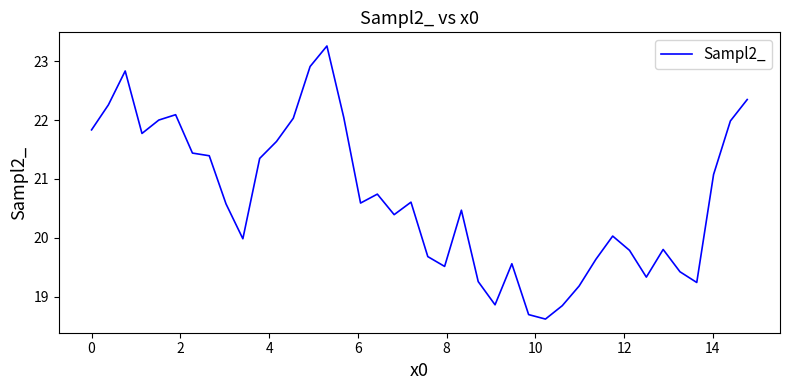

What is the difference between the maximum and minimum values?

4.6